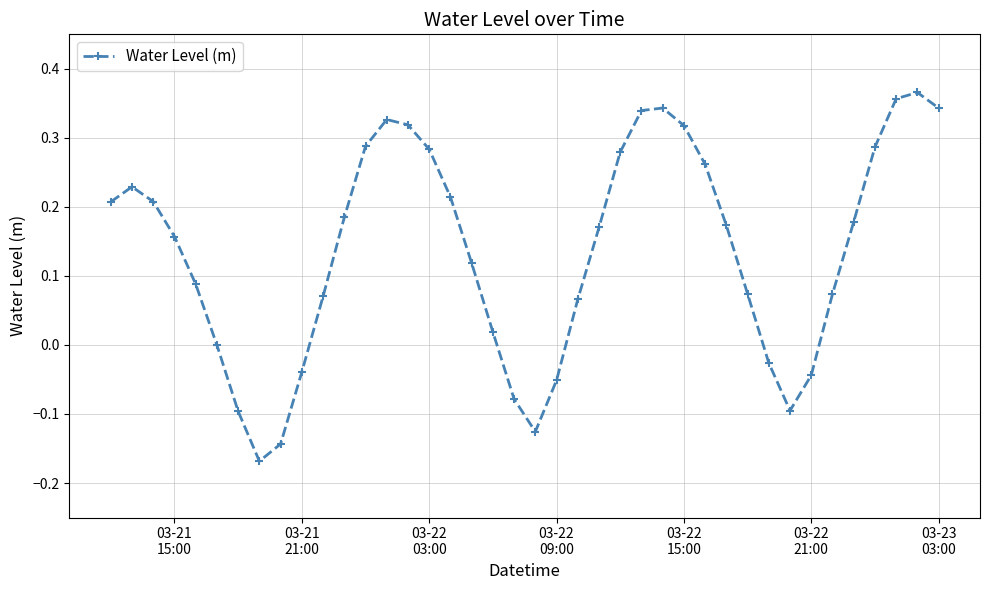

How many interior local valleys (lower than both neighbors) does the data have?

3